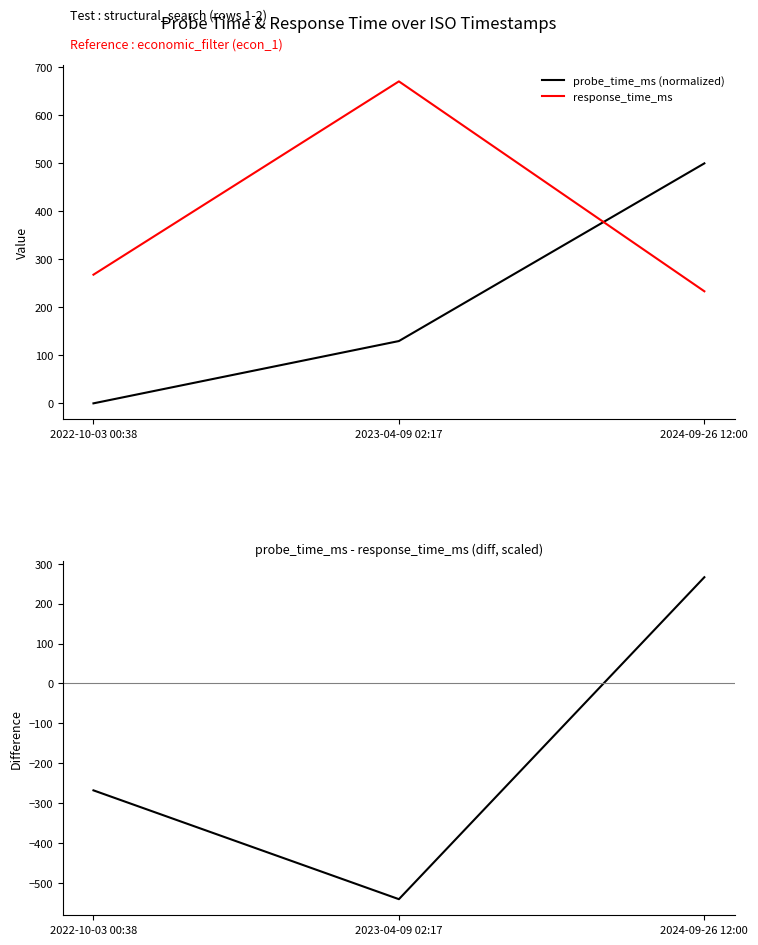

What is the label of the 1st point from the left?

2022-10-03 00:38